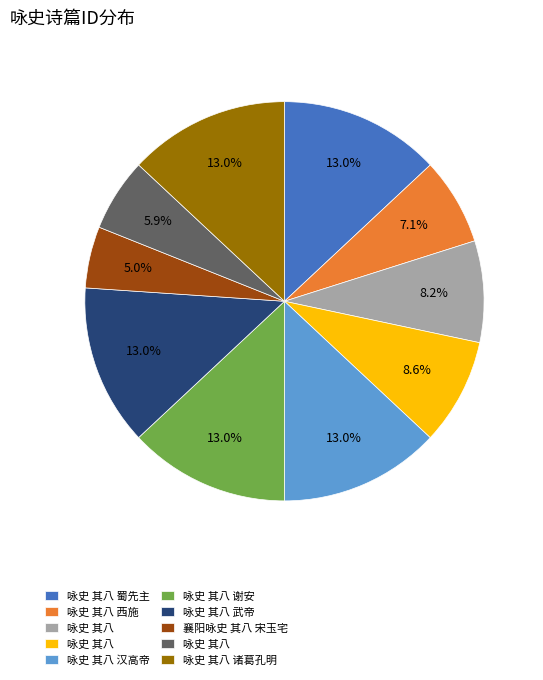

Is there any slice that represents more than half of the pie?

No